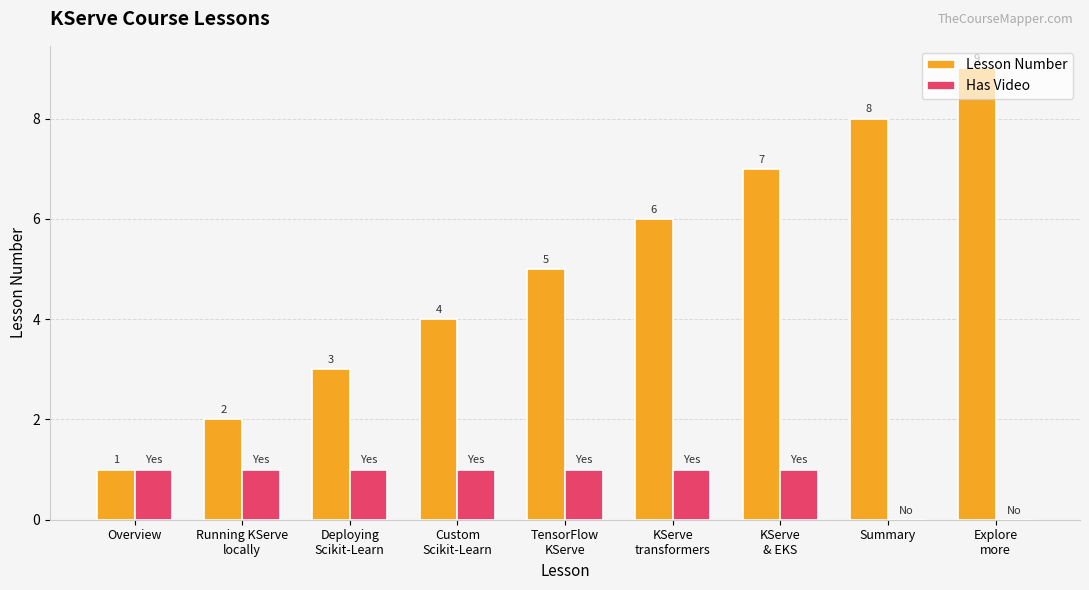

True or false: Lesson Number has a value of 1 at Running KServe
locally.

False